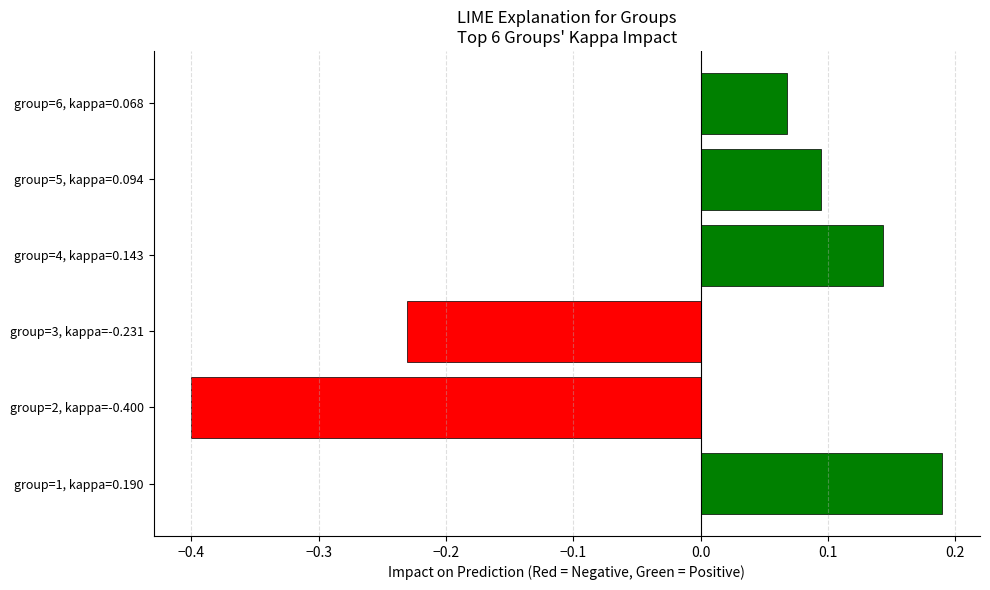

At which label is the value closest to 0?

group=6, kappa=0.068